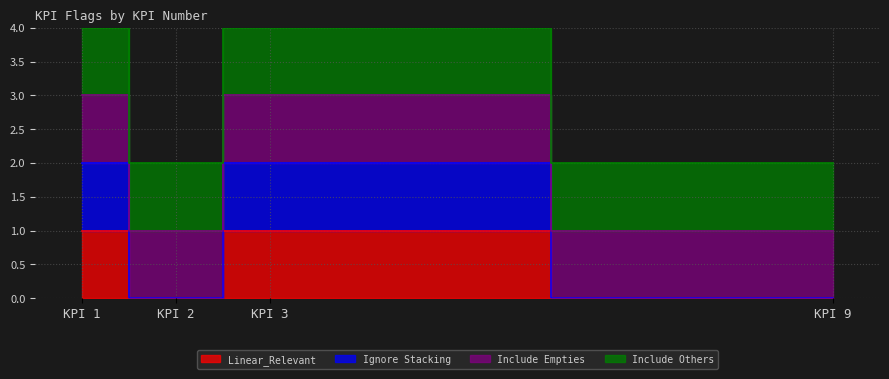

Between KPI 3 and KPI 9, which series saw the biggest shift?

Ignore Stacking